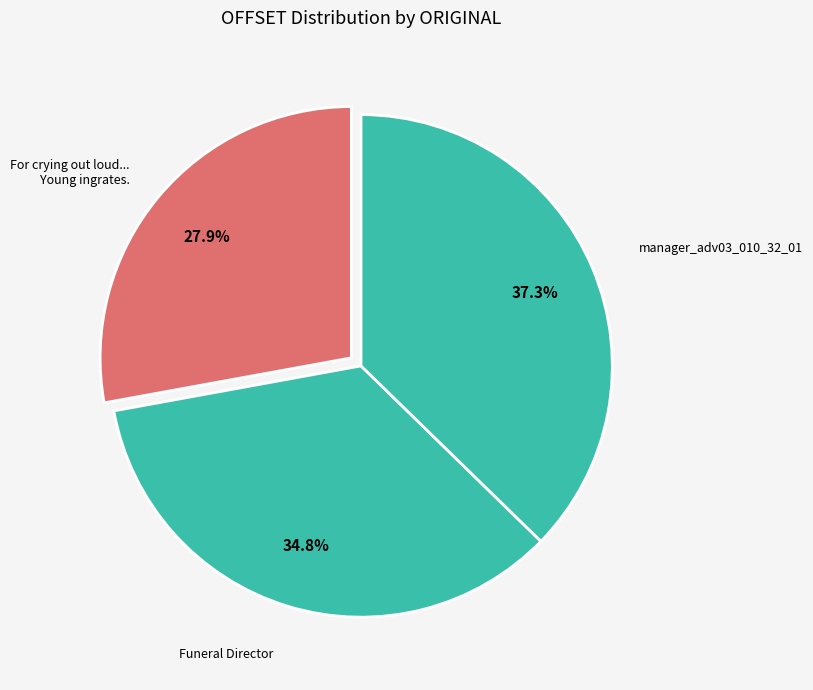

The Funeral Director slice represents 30% of the pie. True or false?

False